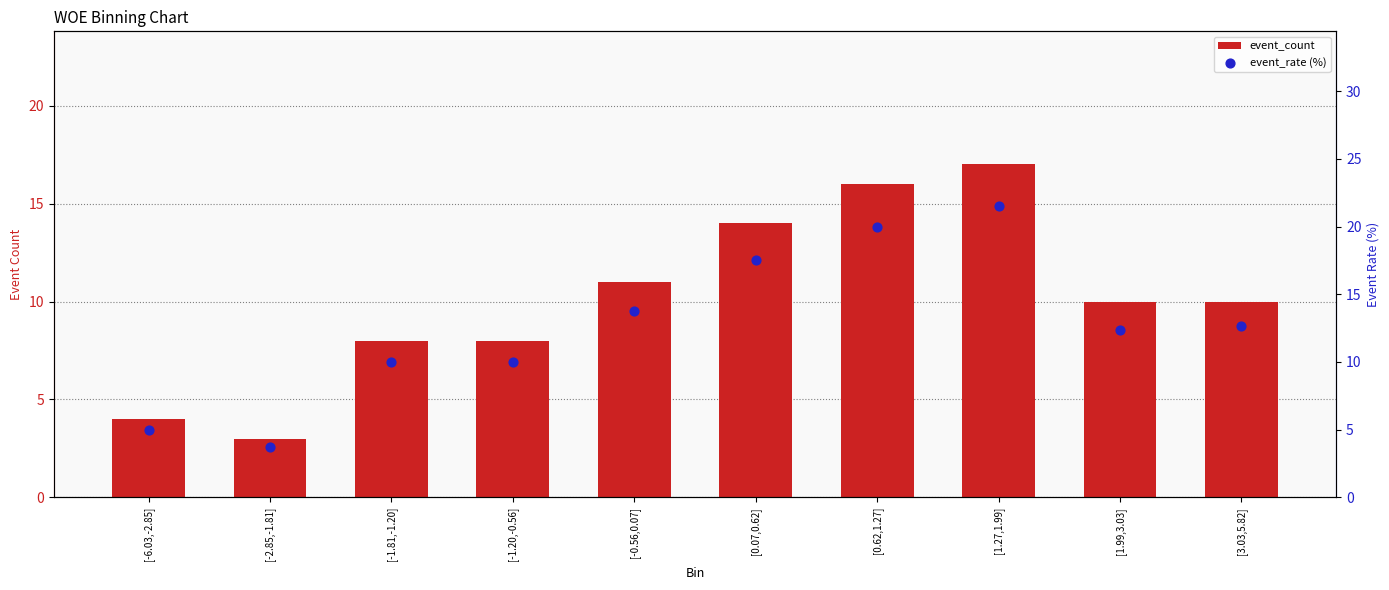

At how many categories does at least one series exceed 16?

3